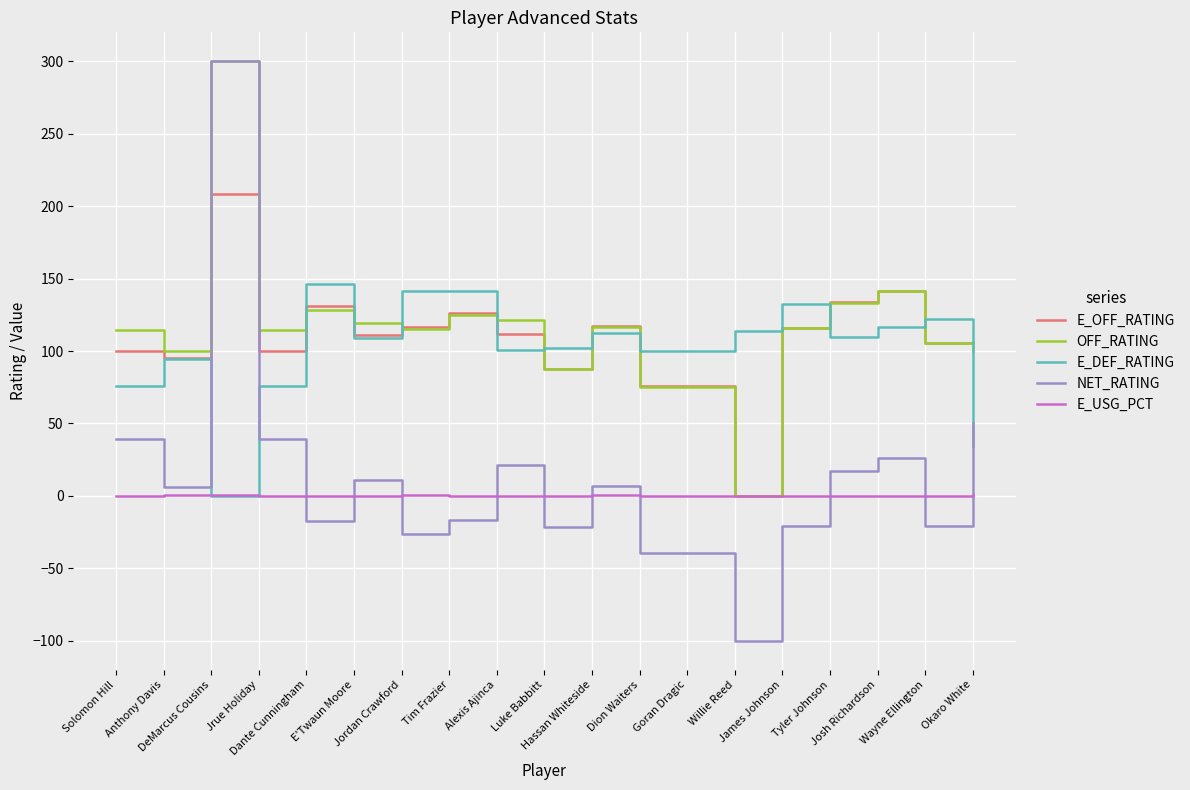

After their last crossing, which series has the higher values: NET_RATING or E_USG_PCT?

NET_RATING